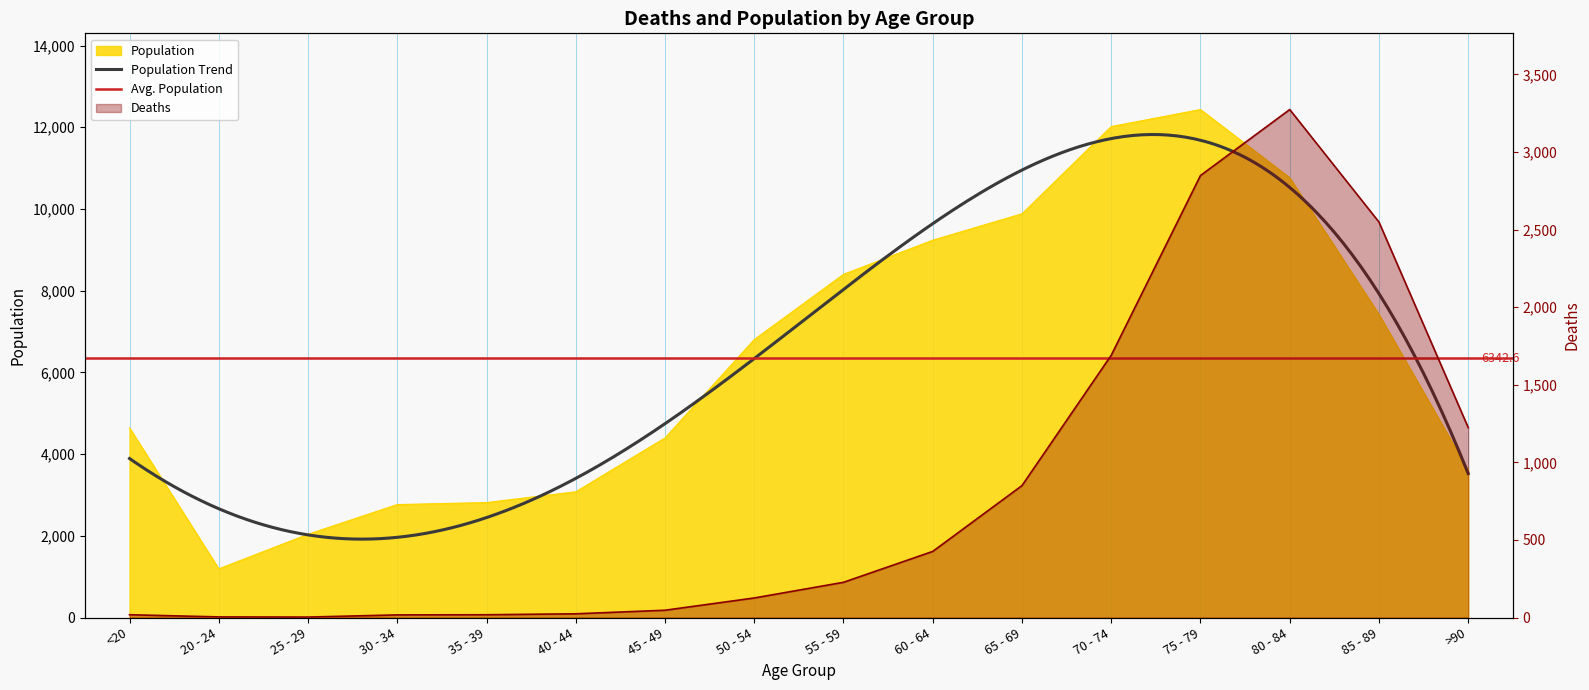

At which category does Deaths reach its first local valley?

25 - 29